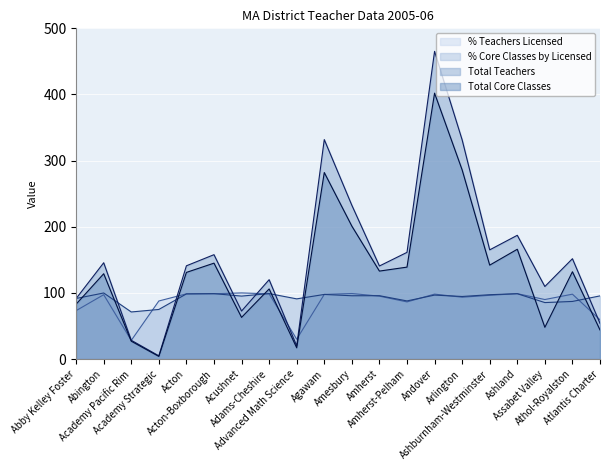

Does the chart display data point markers on the line(s)?

No